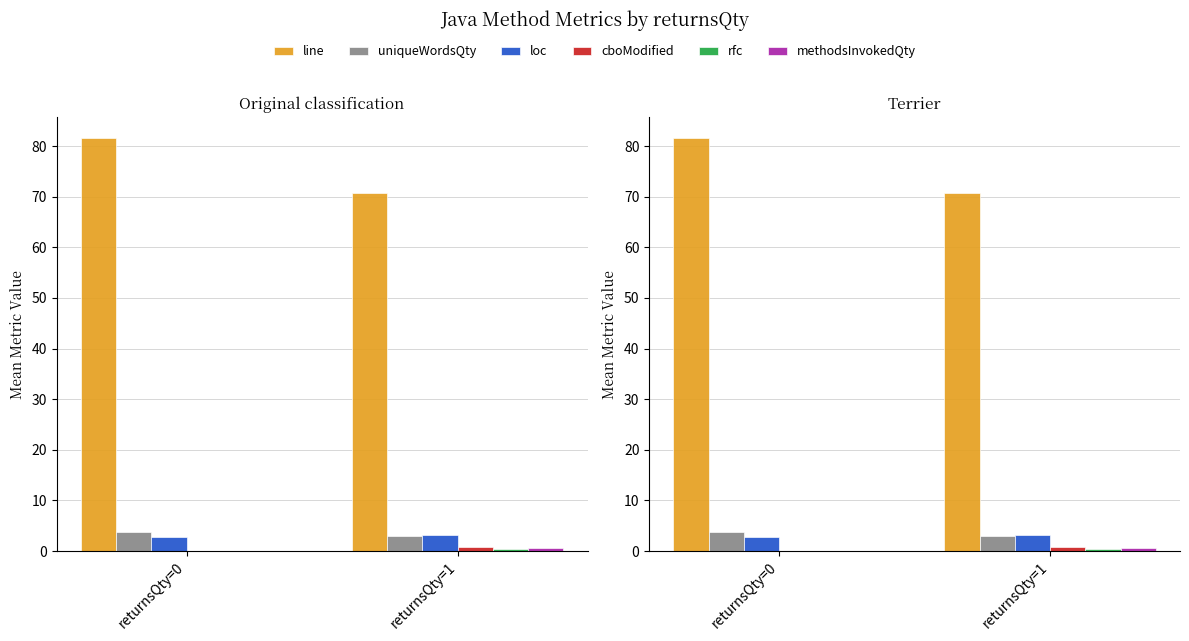

Between returnsQty=0 and returnsQty=1, which is larger?

returnsQty=0